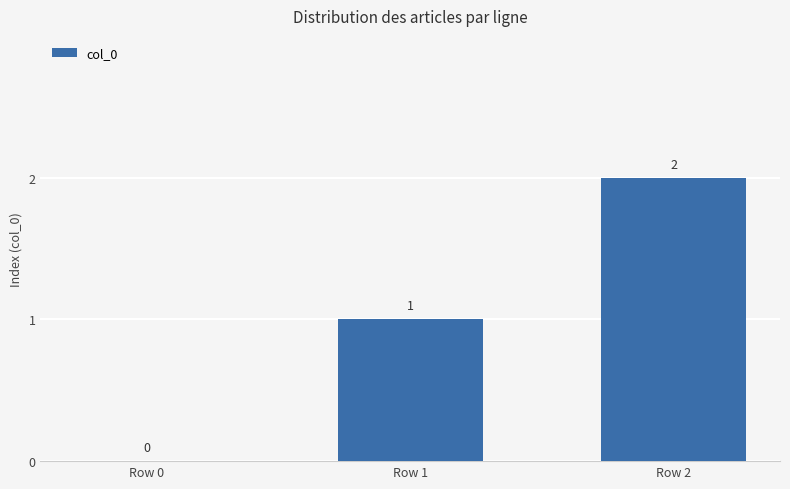

At which label is the value closest to 1?

Row 1